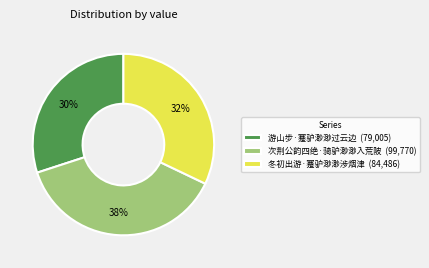

Does 冬初出游·蹇驴渺渺涉烟津 account for over 50% of the chart?

No